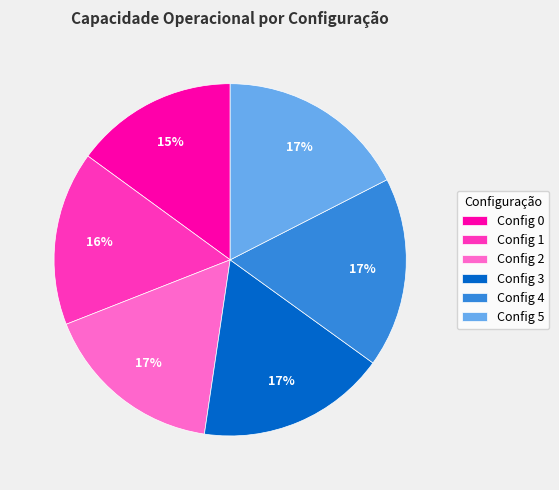

The Config 4 slice represents 30% of the pie. True or false?

False